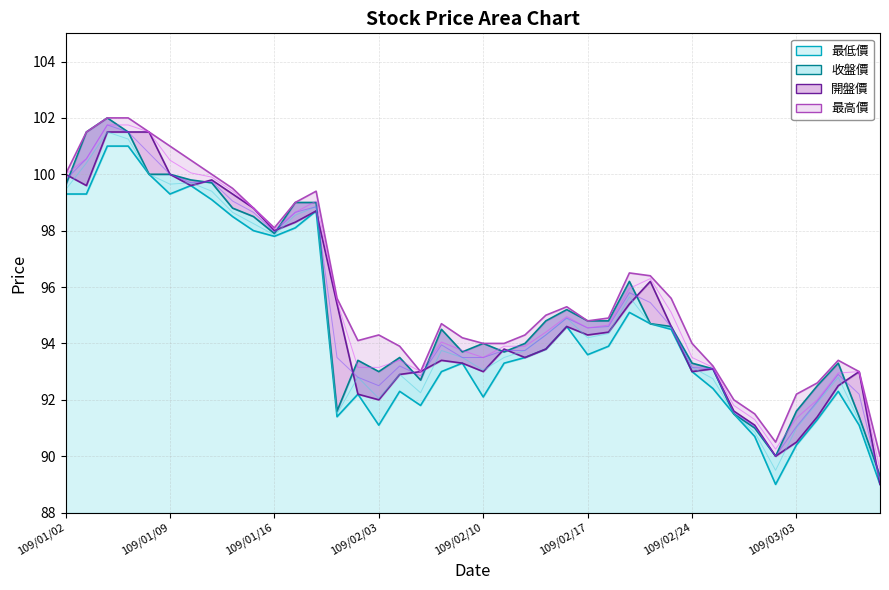

Does the chart have visible grid lines?

Yes